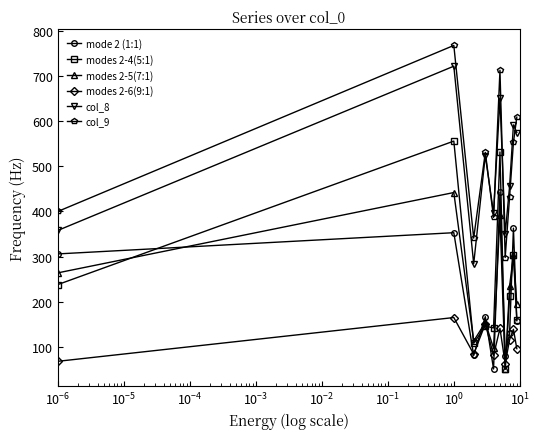

Which series has the largest range (max minus min)?

modes 2-4(5:1)